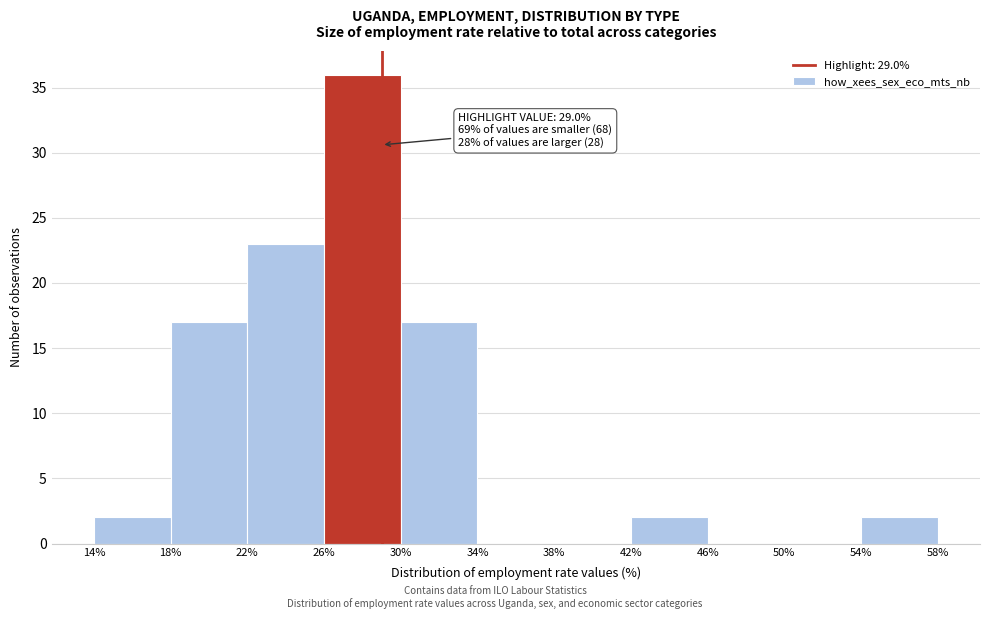

Over which range of the x-axis is the bar tallest?

26% to 30%